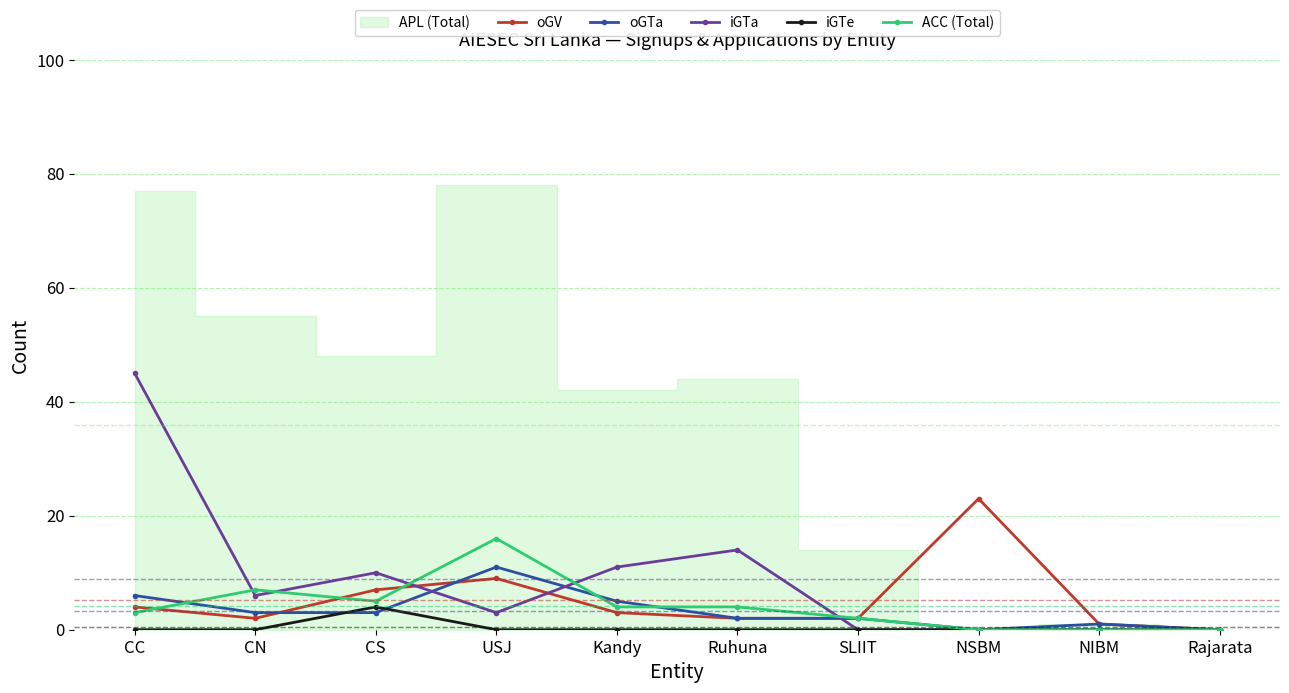

Is the value of iGTe at SLIIT greater than the value of iGTa at CC?

No